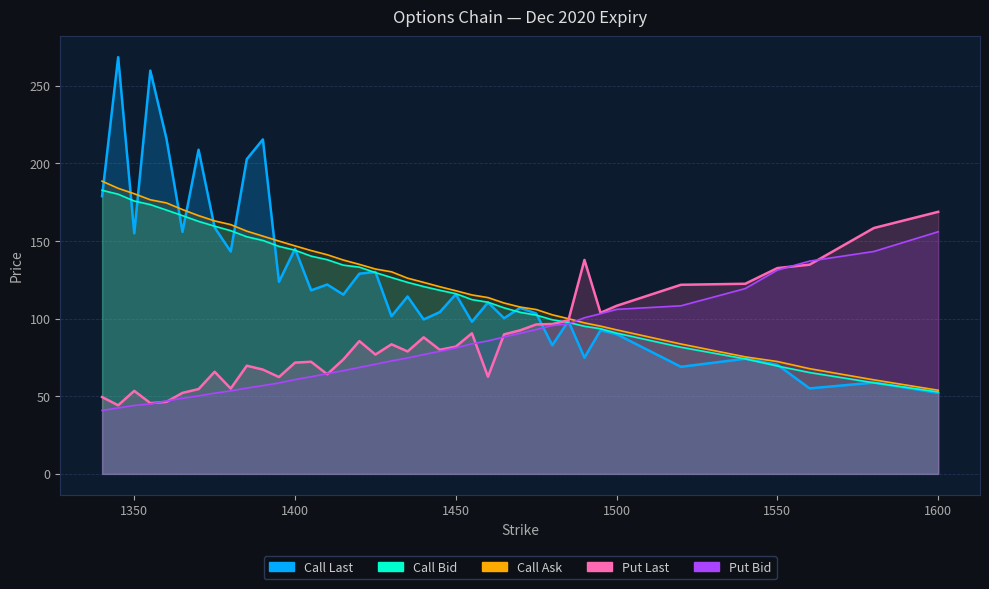

Between 1540 and 1445, which is larger?

1445